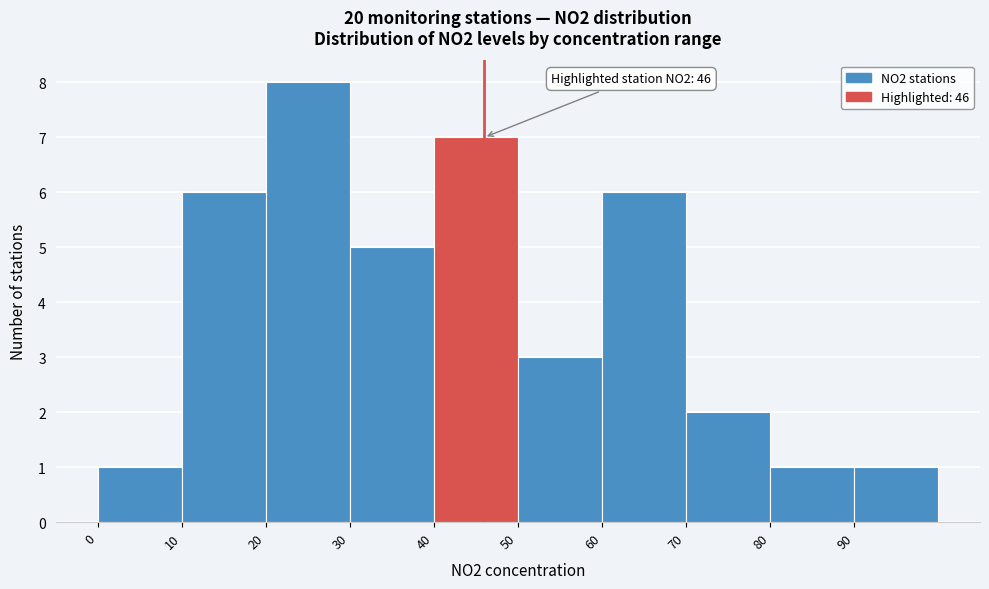

Which range on the x-axis has the tallest bar?

20 to 30